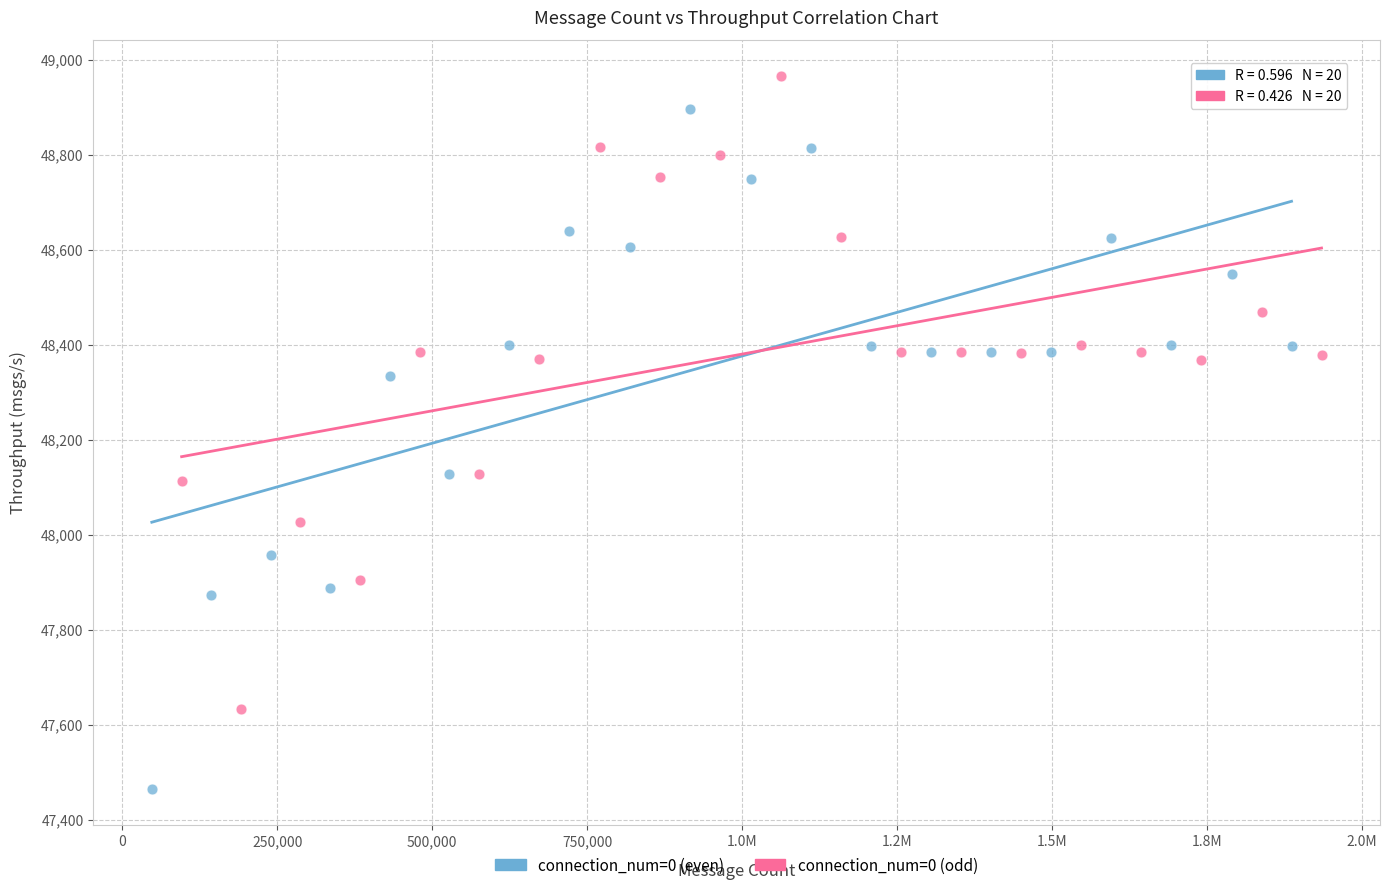

Which series reaches the maximum Y coordinate?

connection_num=0 (odd)